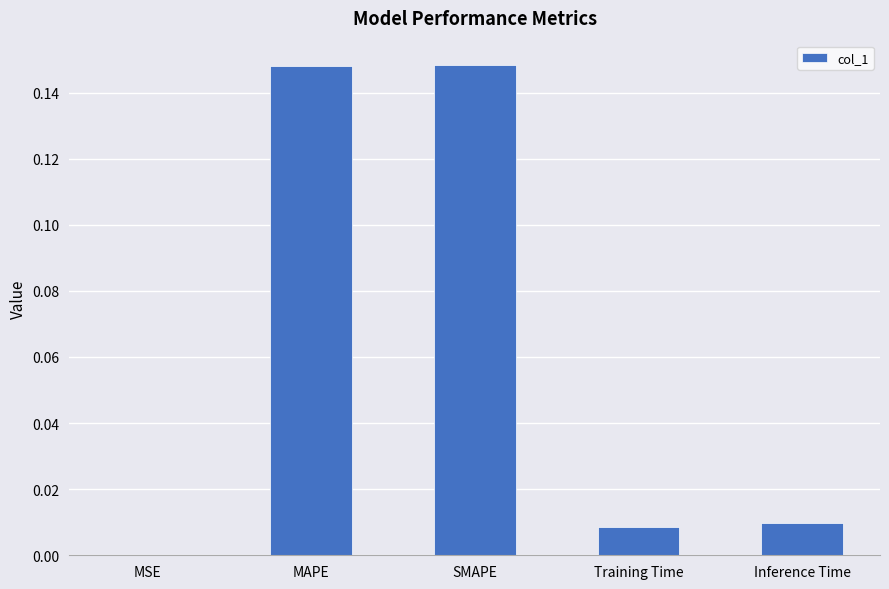

What is the sum of all values?

0.3